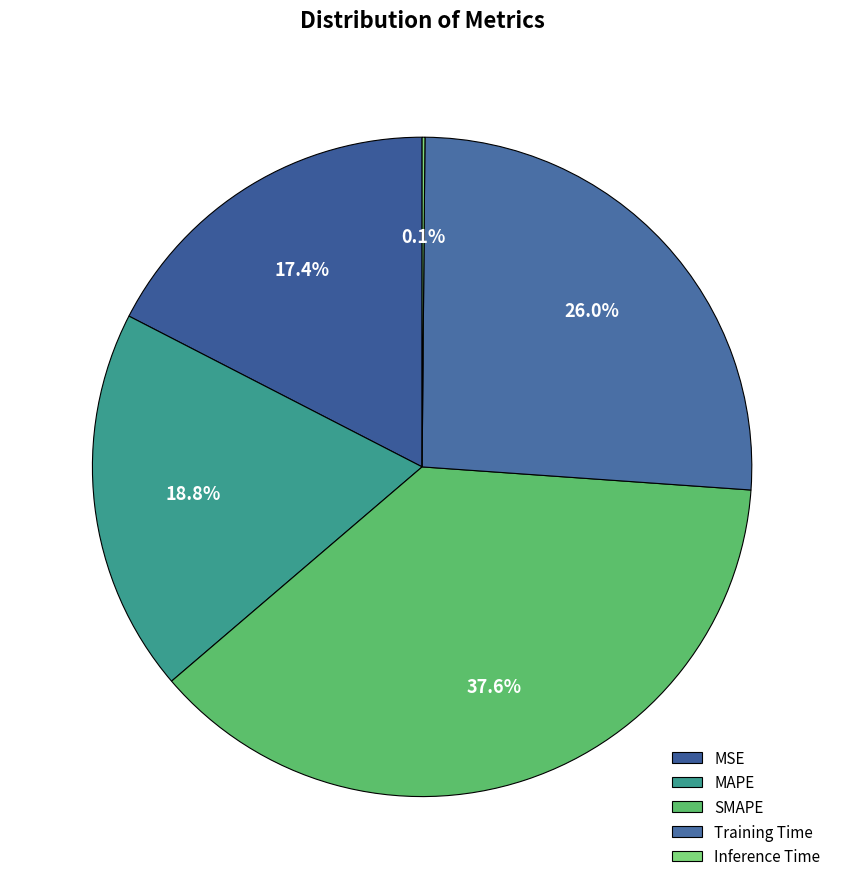

The SMAPE slice represents 31% of the pie. True or false?

False